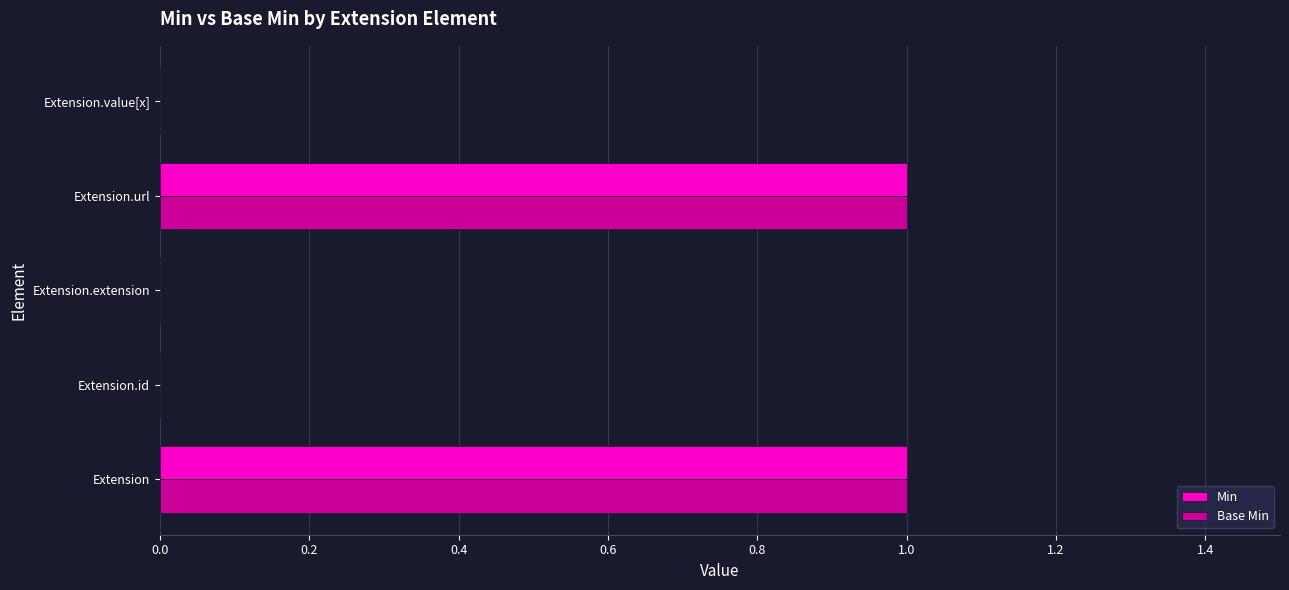

True or false: Min has a value of -1 at Extension.extension.

False